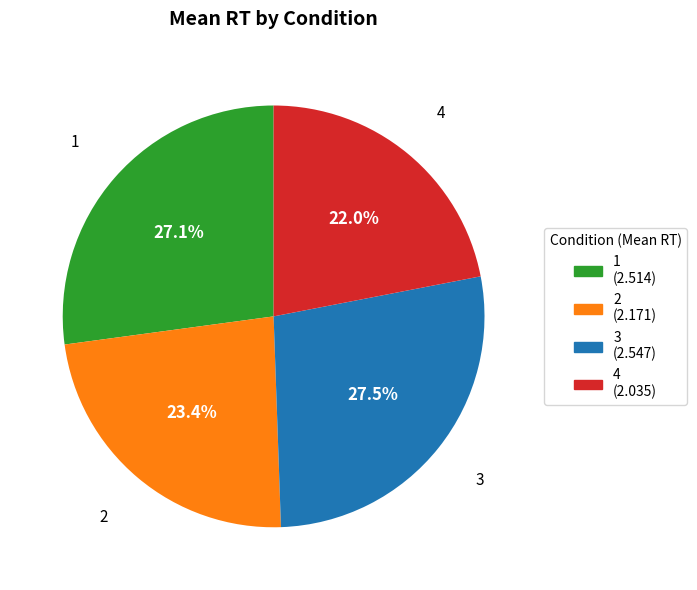

To the nearest percent, what is the difference between the largest and smallest slice percentages?

6%